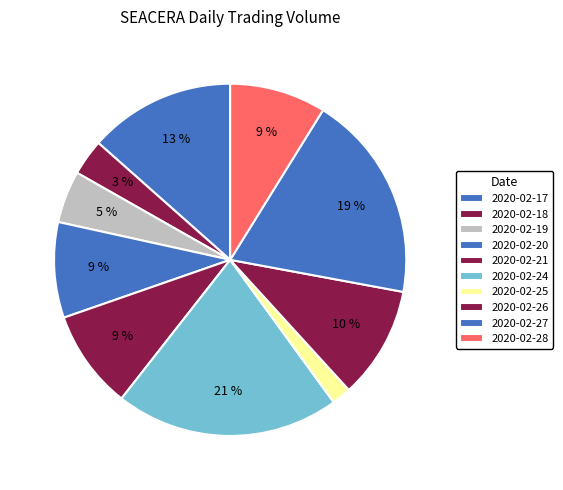

How many slices are in this pie chart?

10